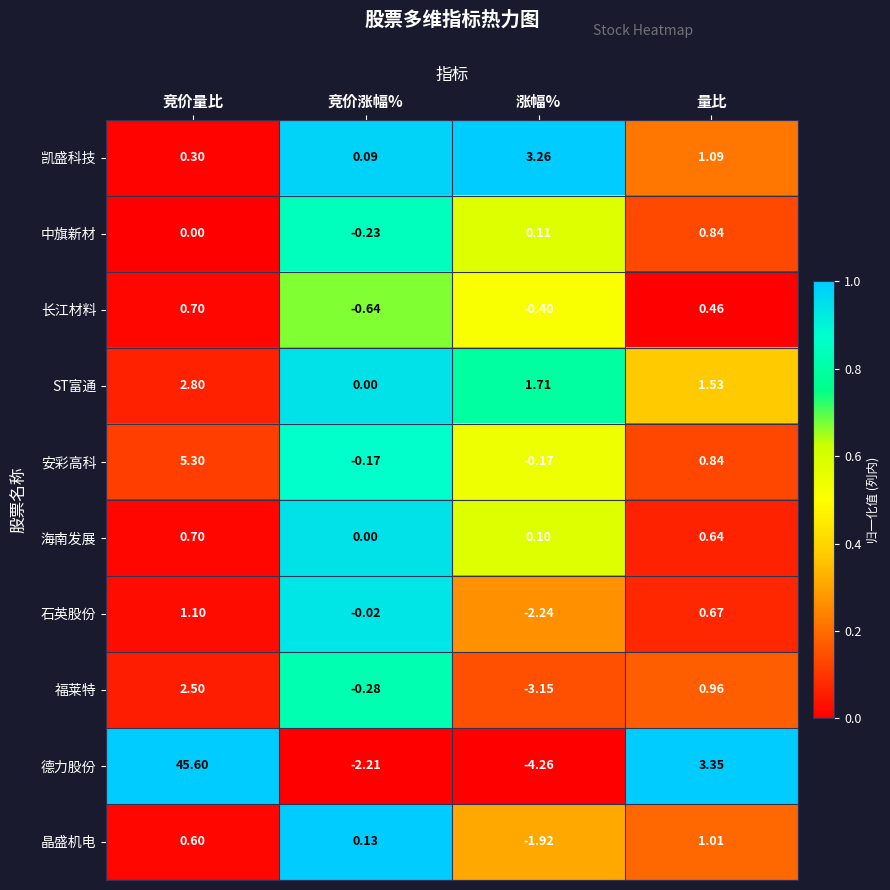

At which category does the chart reach its minimum across all series?

涨幅%